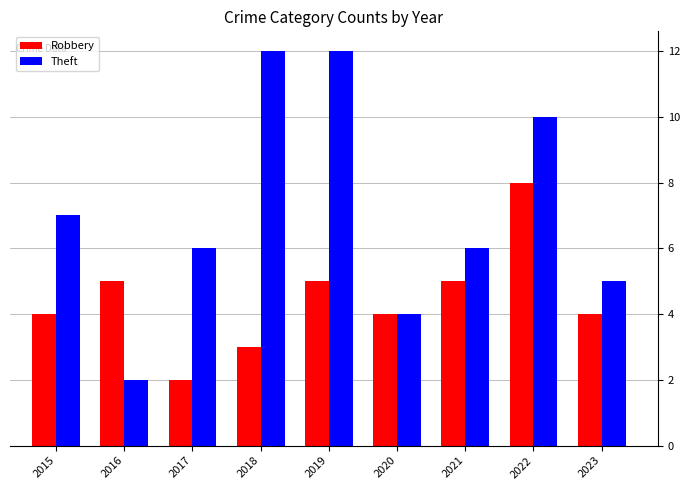

What is the maximum value shown in the chart?

12